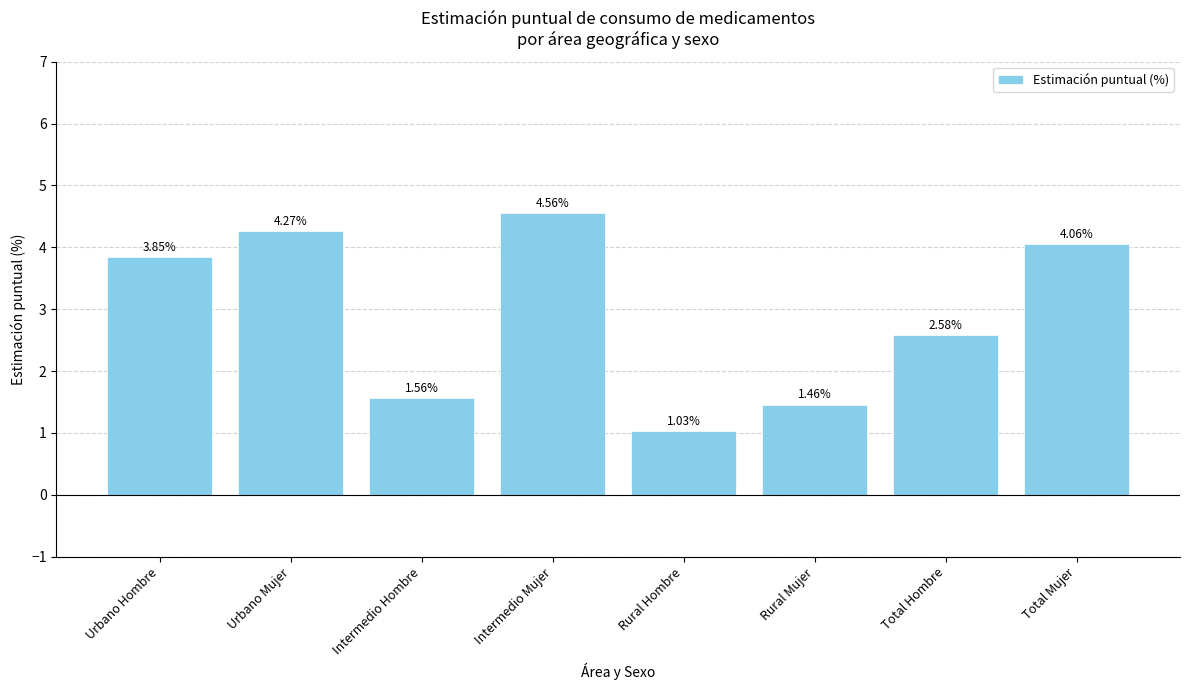

What is the ratio of the value at Rural Hombre to the value at Urbano Hombre?

0.3